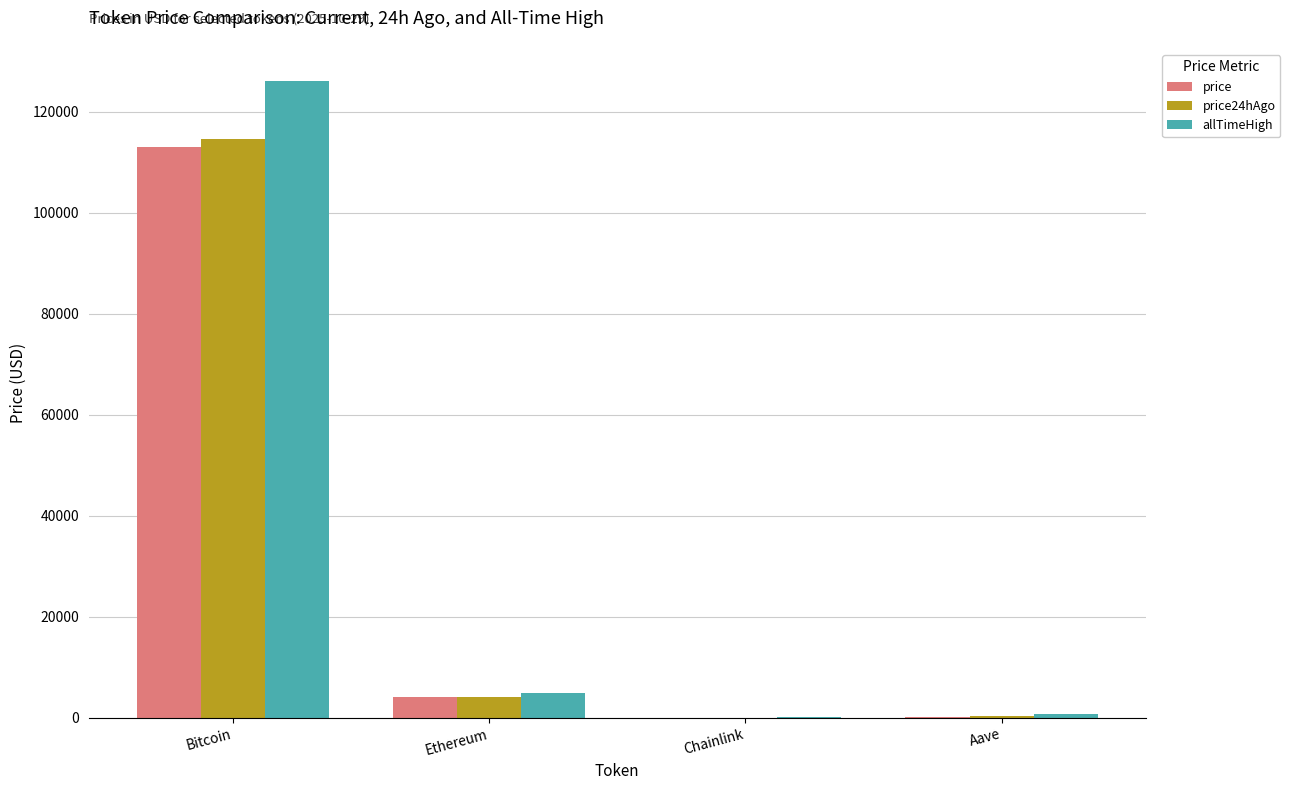

What is the sum of all price values?

117259.8